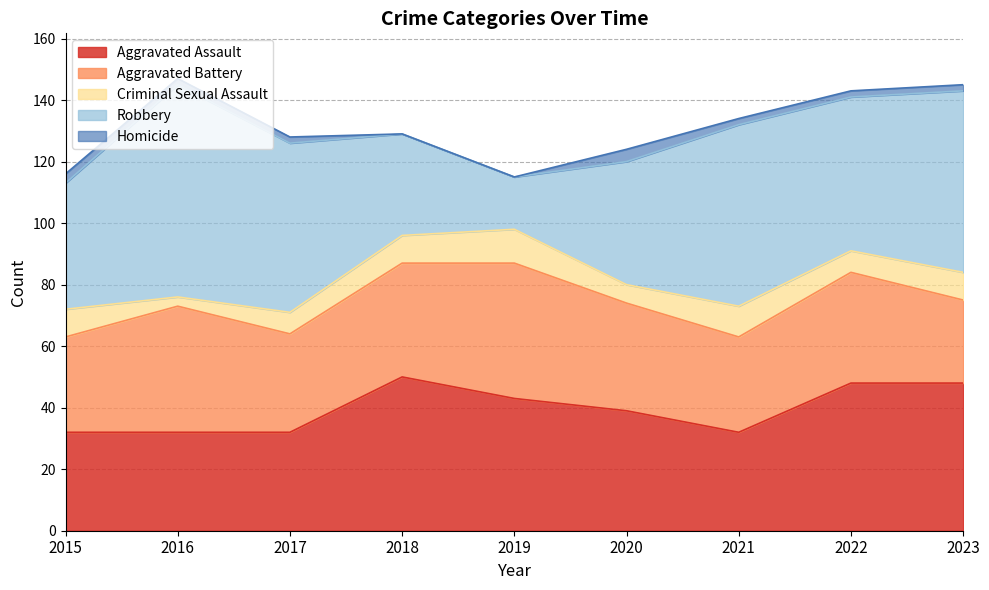

The value of Aggravated Battery at 2017 is 16. True or false?

False